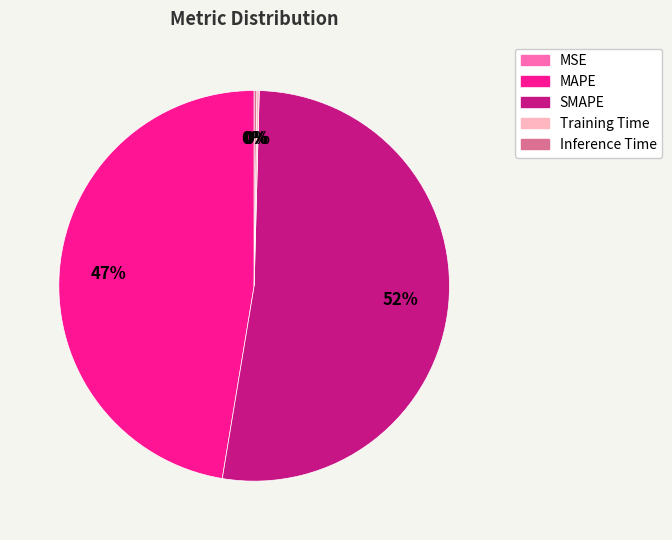

True or false: MAPE accounts for 61% of the total.

False